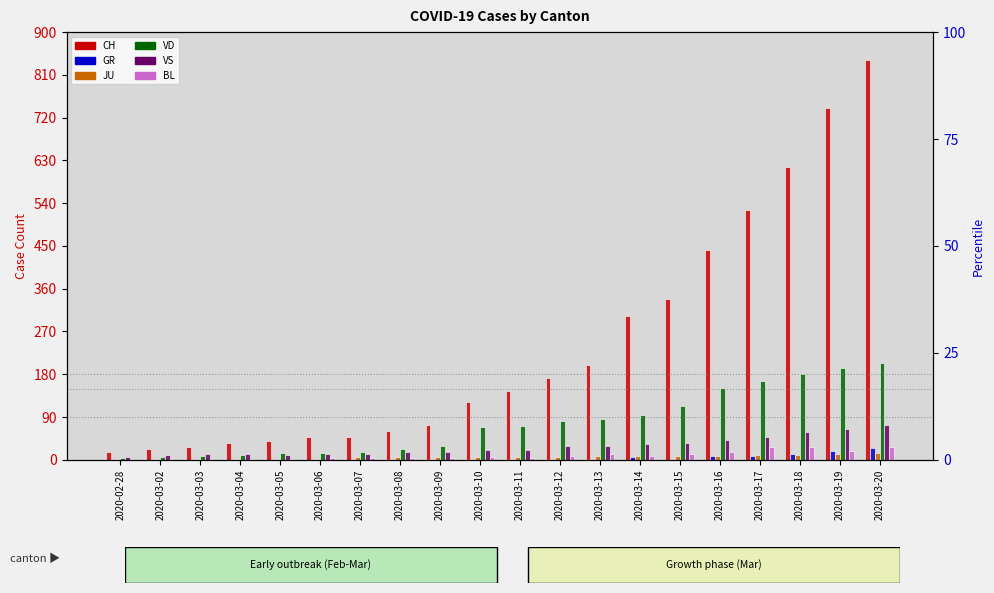

The GR series shows 13 at 2020-03-18. True or false?

True